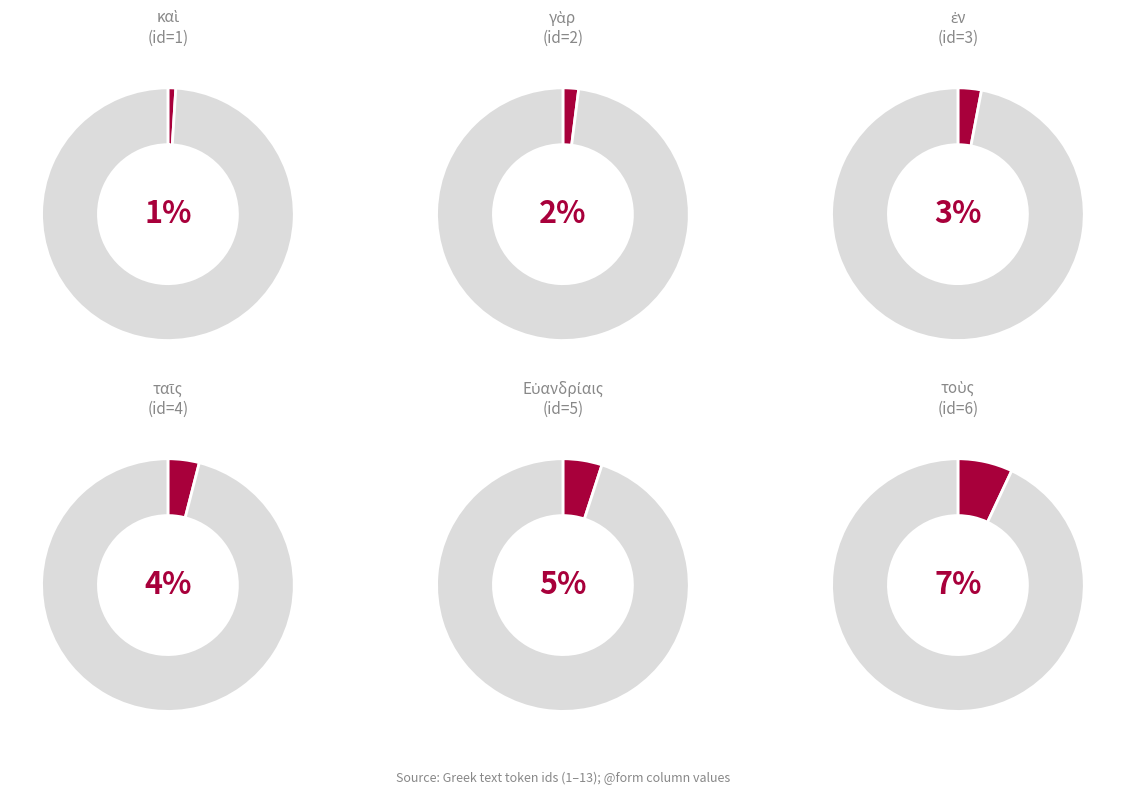

Is it true that καὶ is 1% of the pie?

True